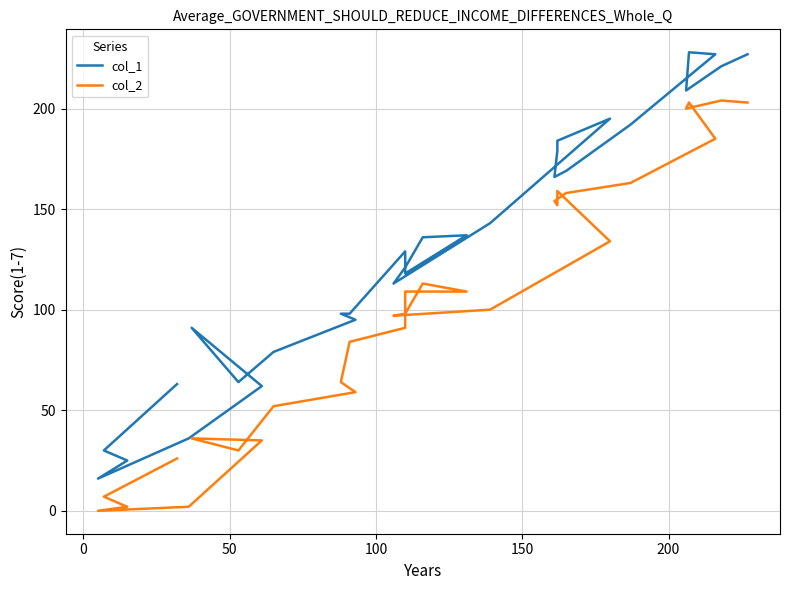

How many data points in col_1 are above 129?

14